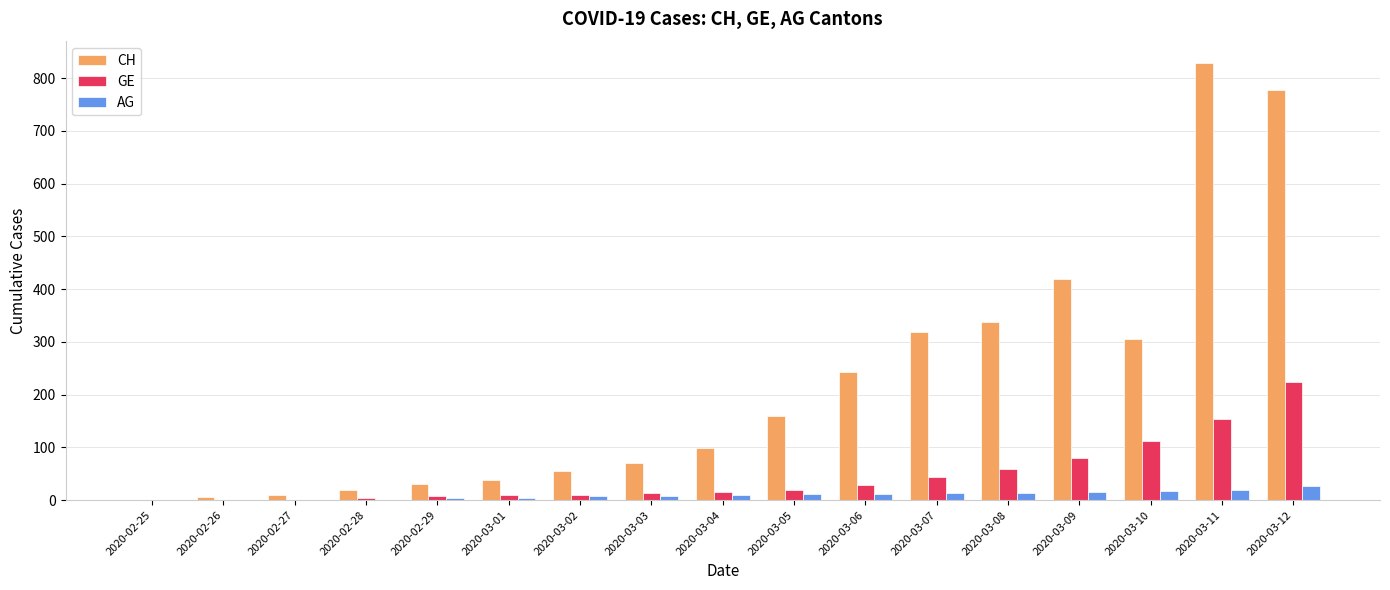

What is the sum of all GE values?

781